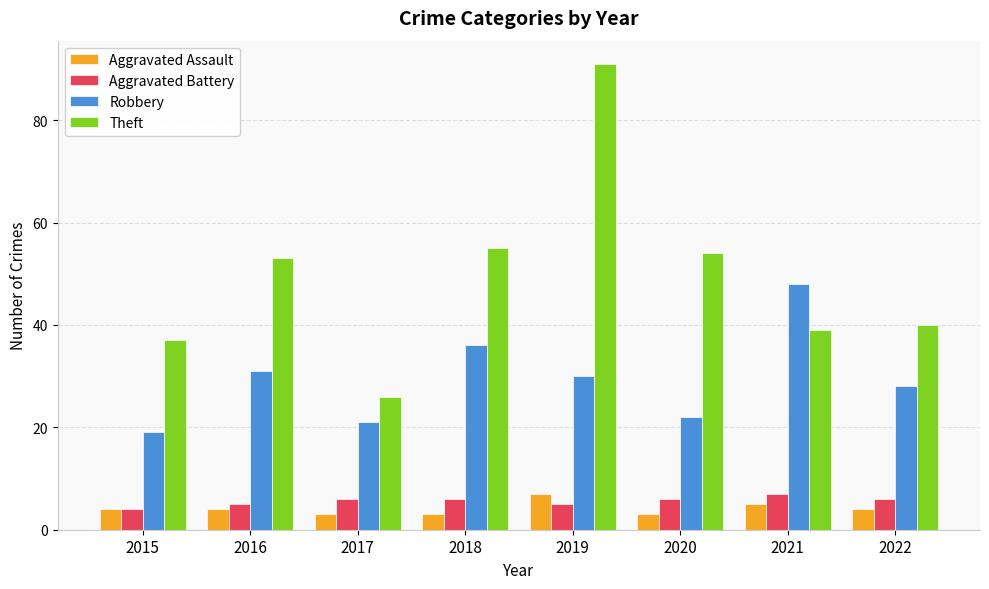

What is the difference between the maximum and minimum values in the Theft series?

65